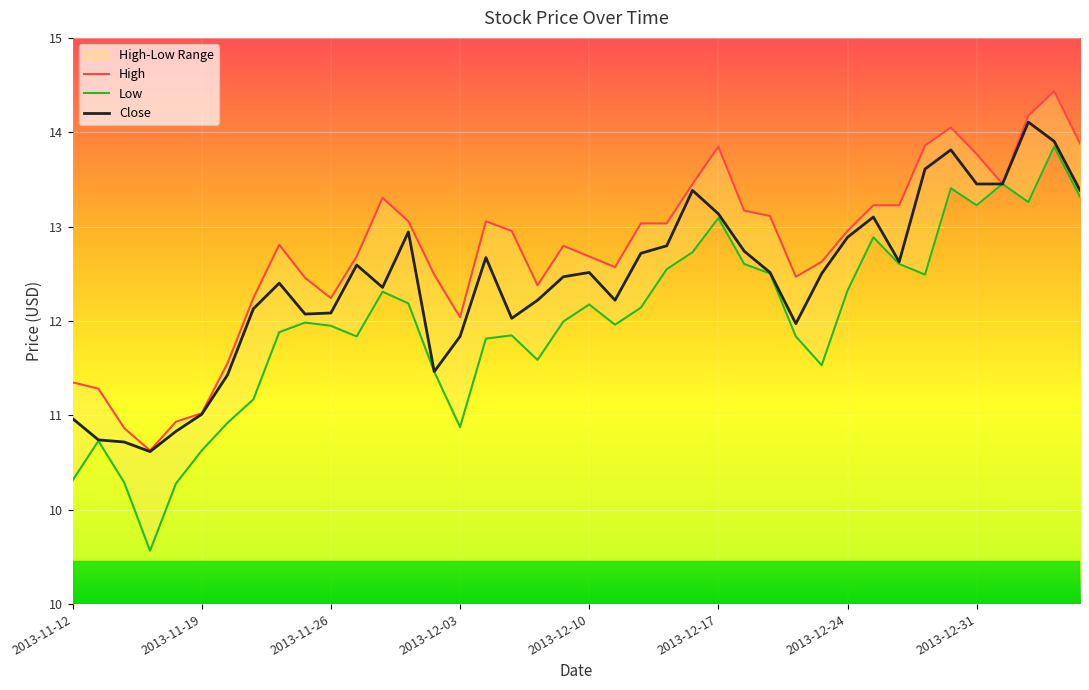

Which series changed the most between 2013-11-22 and 2013-12-10?

Low